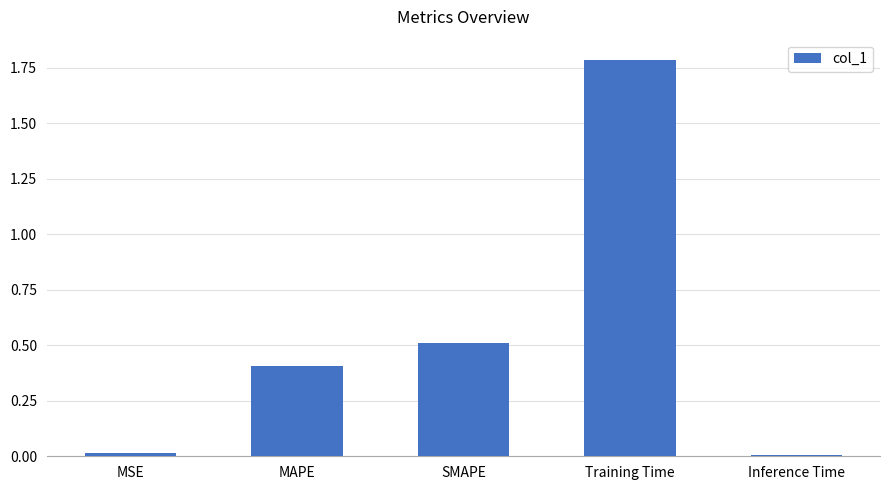

True or false: the data shows 1.8 at Training Time.

True